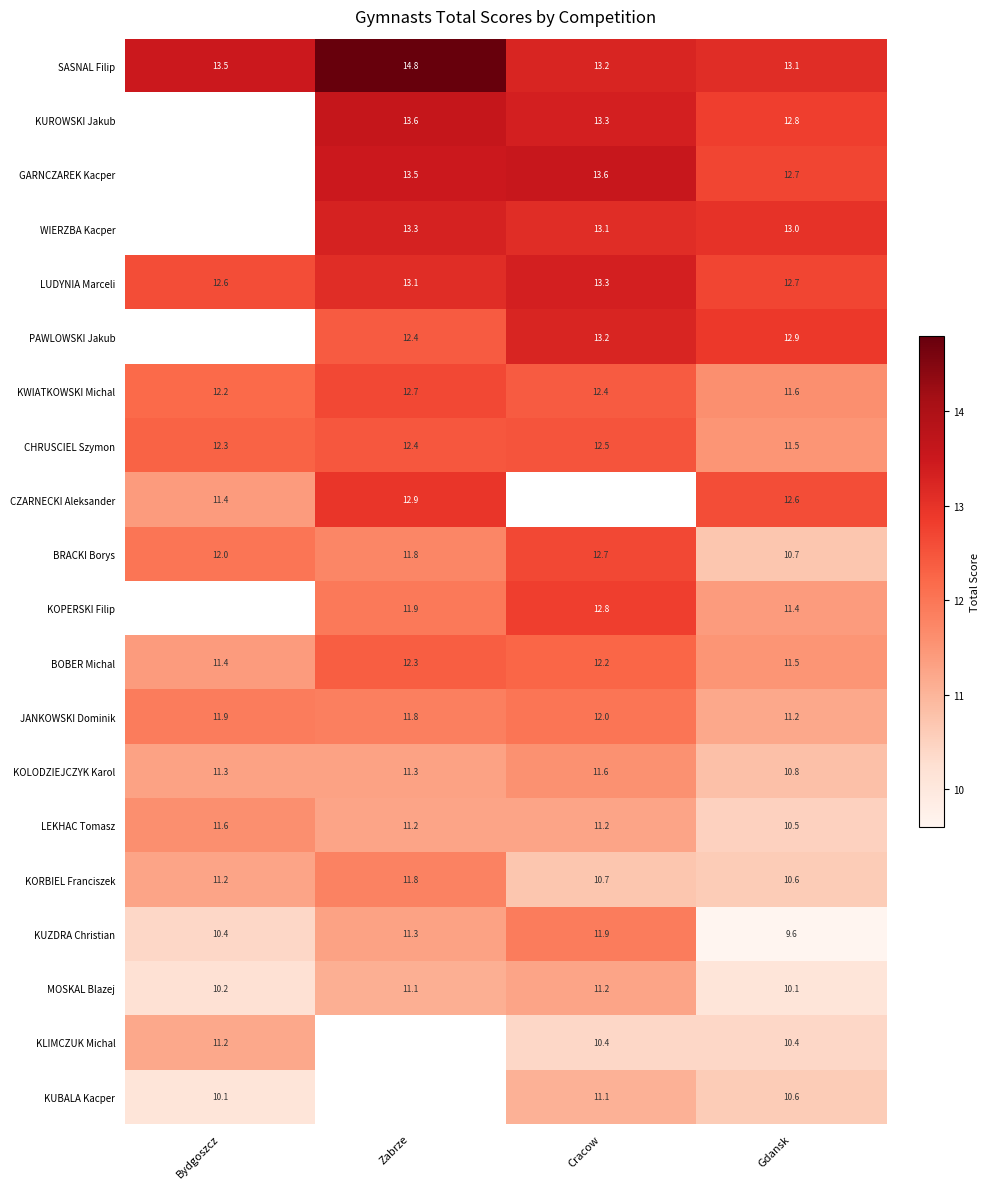

What is the maximum value for LEKHAC Tomasz?

11.6